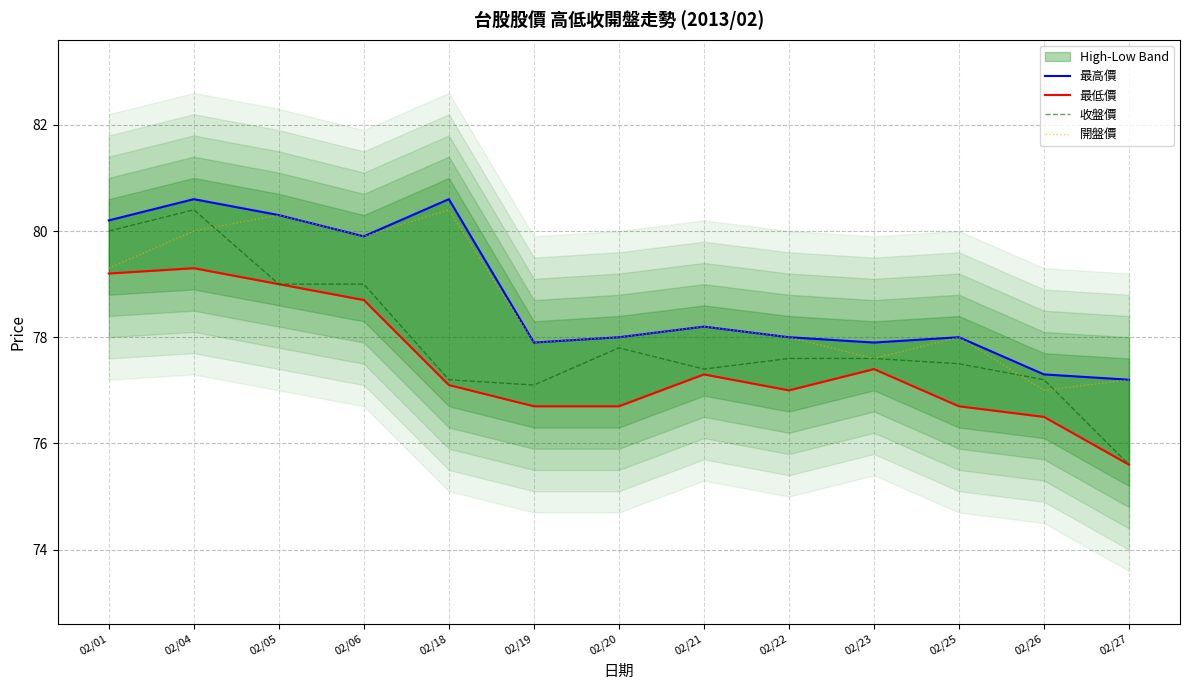

True or false: 收盤價 has a value of 77.2 at 02/26.

True